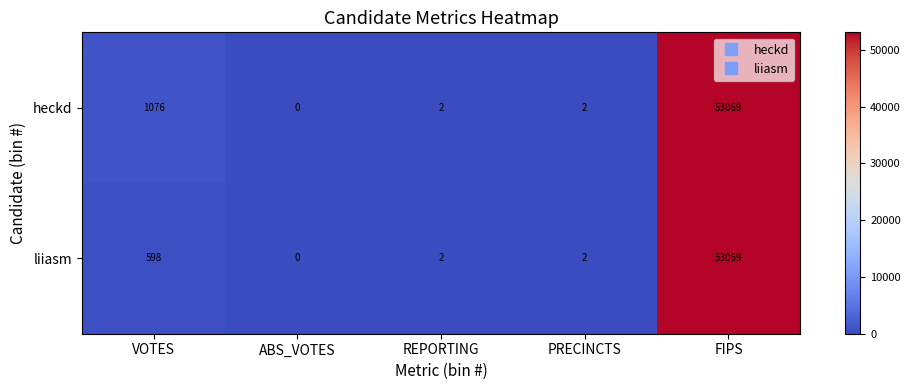

Which series changed the most between VOTES and REPORTING?

heckd